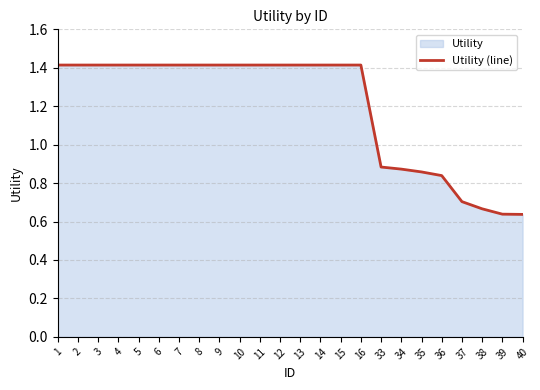

At which label is the value closest to 1?

33